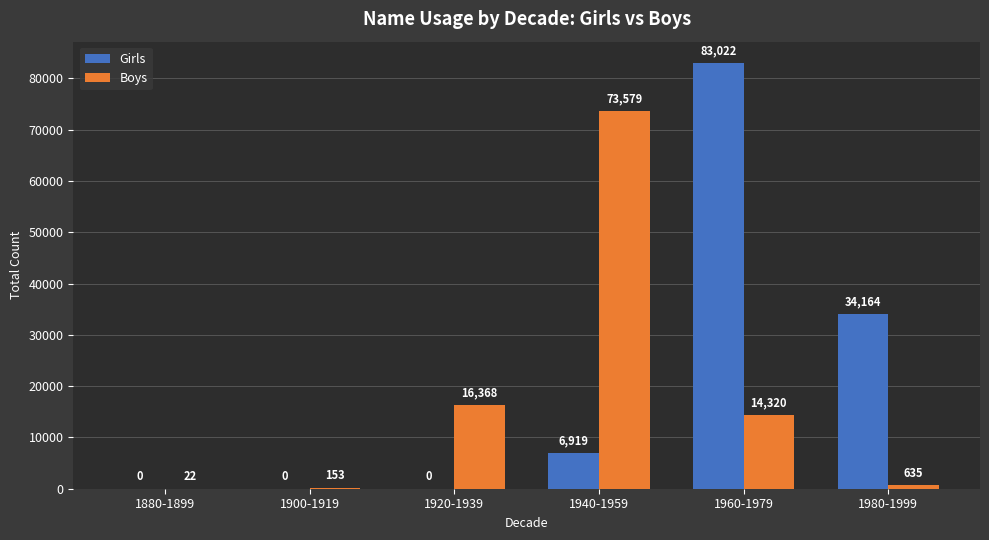

What is the sum of all Boys values?

105077